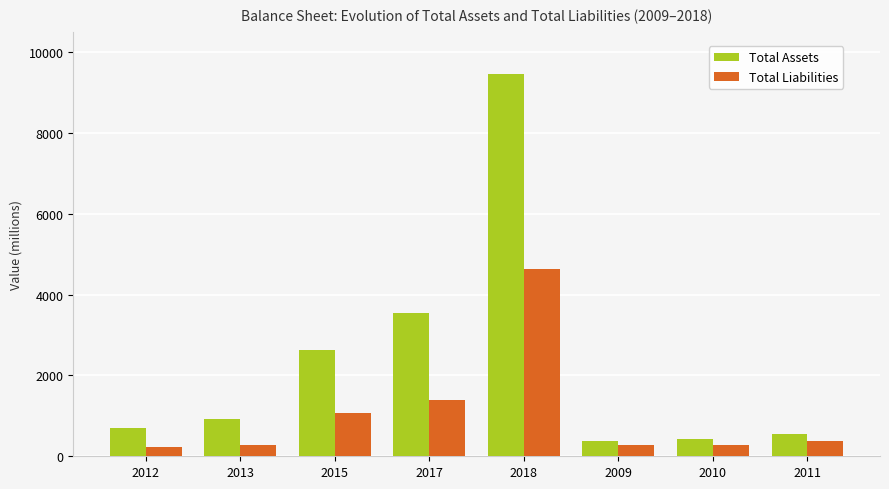

What is the label of the 1st bar from the left?

2012